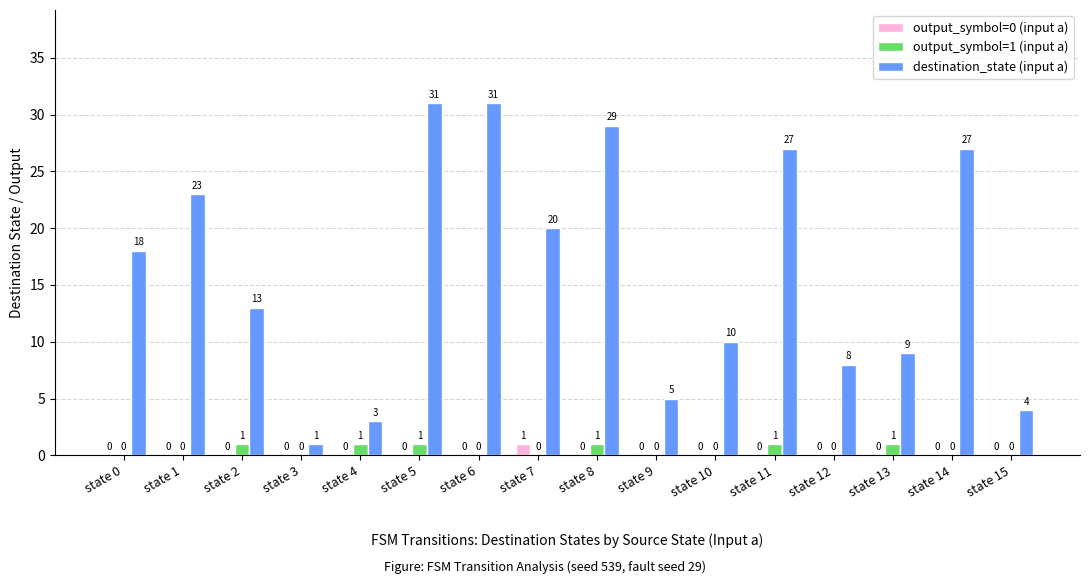

Is the value of output_symbol=0 (input a) at state 13 greater than the value of destination_state (input a) at state 14?

No